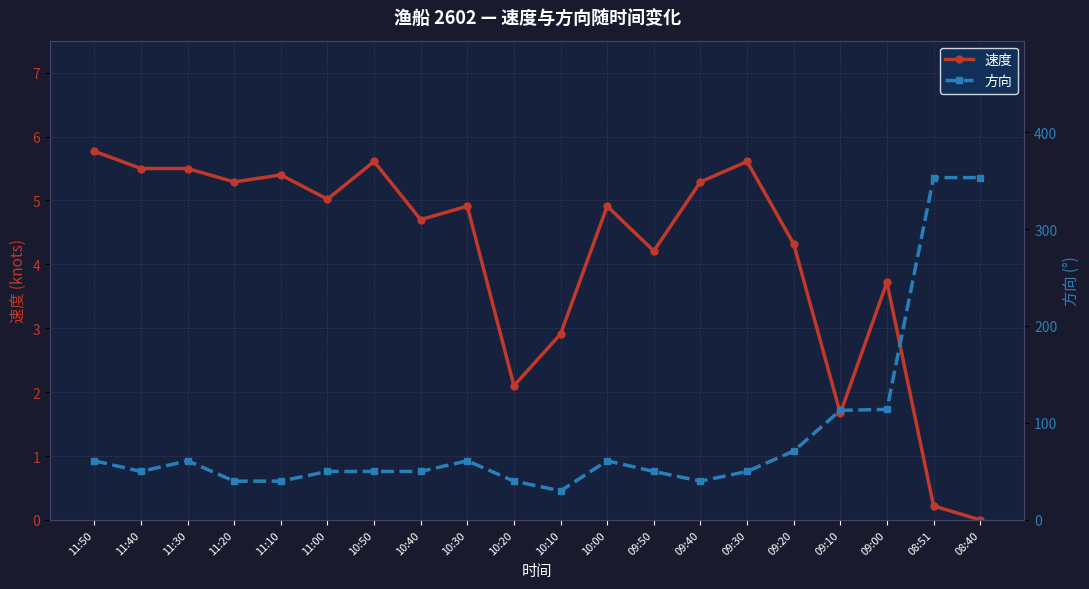

Is it true that 速度 equals 9.3 at 11:40?

False